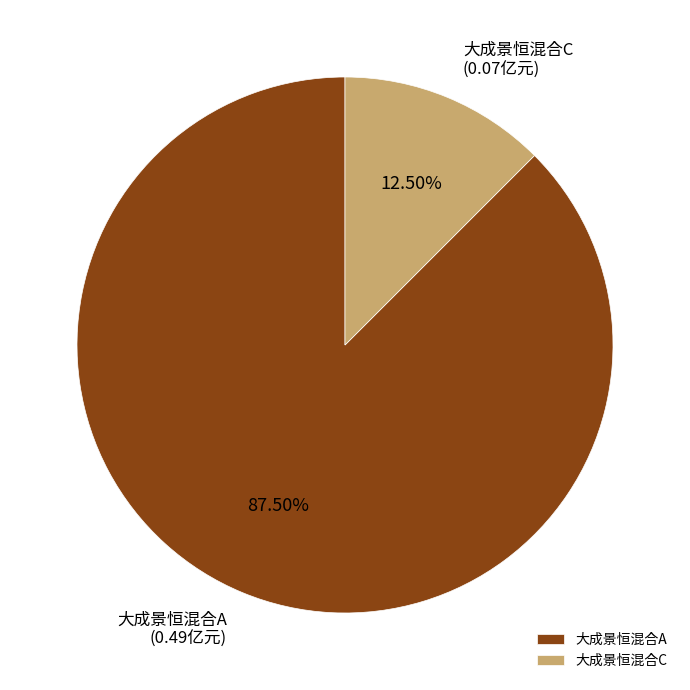

To the nearest percent, what is the difference between the largest and smallest slice percentages?

75%